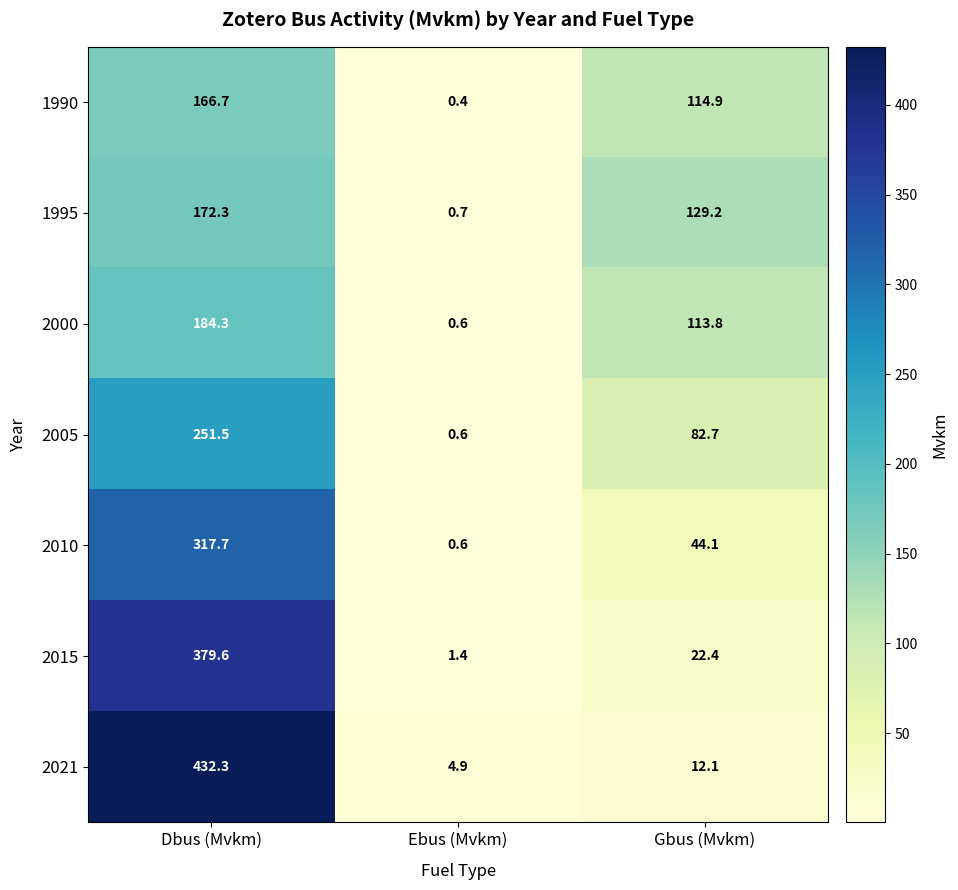

Reading right to left, list all the values displayed in this chart.

1990: Gbus (Mvkm)=114.9	Ebus (Mvkm)=0.4	Dbus (Mvkm)=166.7
1995: Gbus (Mvkm)=129.2	Ebus (Mvkm)=0.7	Dbus (Mvkm)=172.3
2000: Gbus (Mvkm)=113.8	Ebus (Mvkm)=0.6	Dbus (Mvkm)=184.3
2005: Gbus (Mvkm)=82.7	Ebus (Mvkm)=0.6	Dbus (Mvkm)=251.5
2010: Gbus (Mvkm)=44.1	Ebus (Mvkm)=0.6	Dbus (Mvkm)=317.7
2015: Gbus (Mvkm)=22.4	Ebus (Mvkm)=1.4	Dbus (Mvkm)=379.6
2021: Gbus (Mvkm)=12.1	Ebus (Mvkm)=4.9	Dbus (Mvkm)=432.3